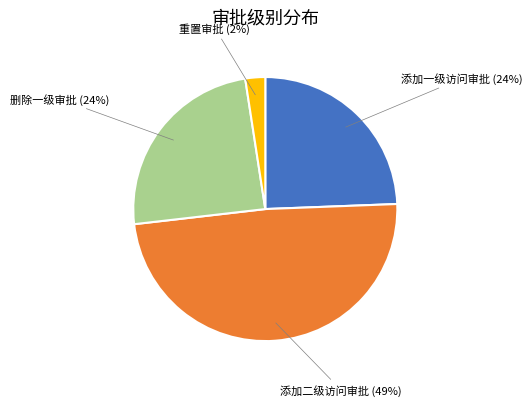

Is there a majority slice in this chart?

No